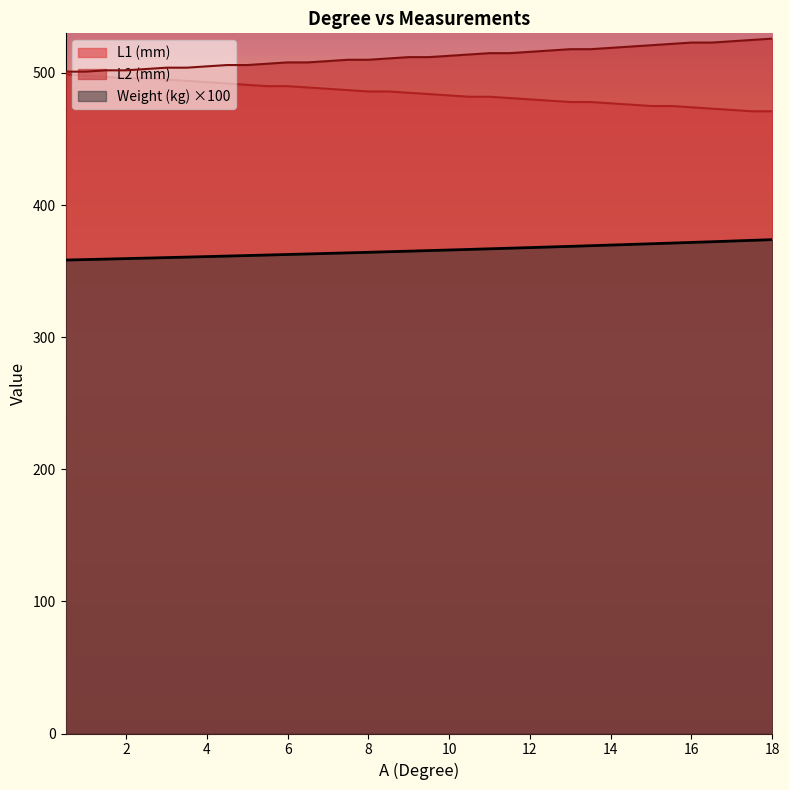

How many lines are shown in the chart?

3